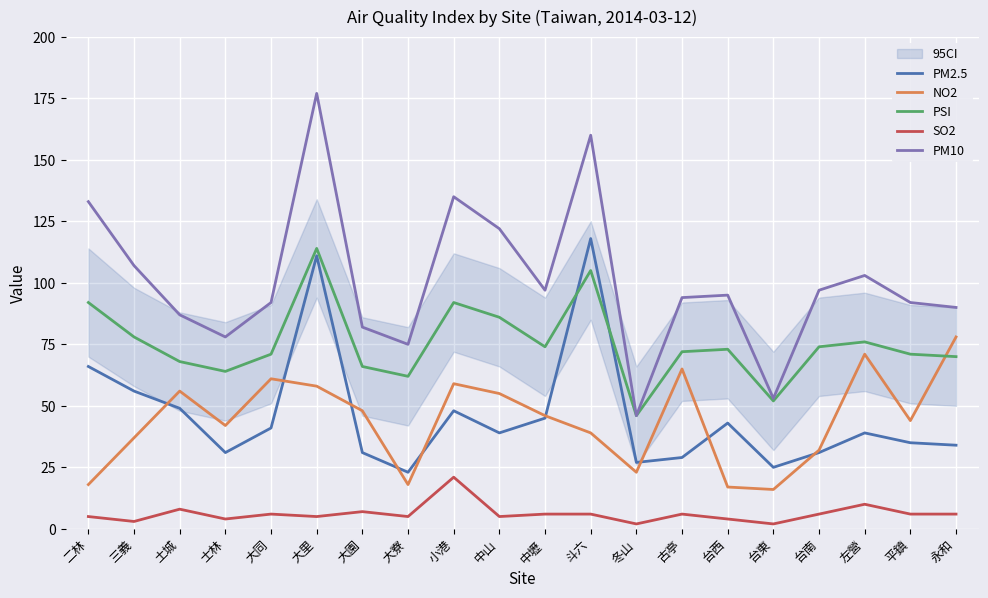

What is the sum of the PSI values at 小港 and 大寮?

154